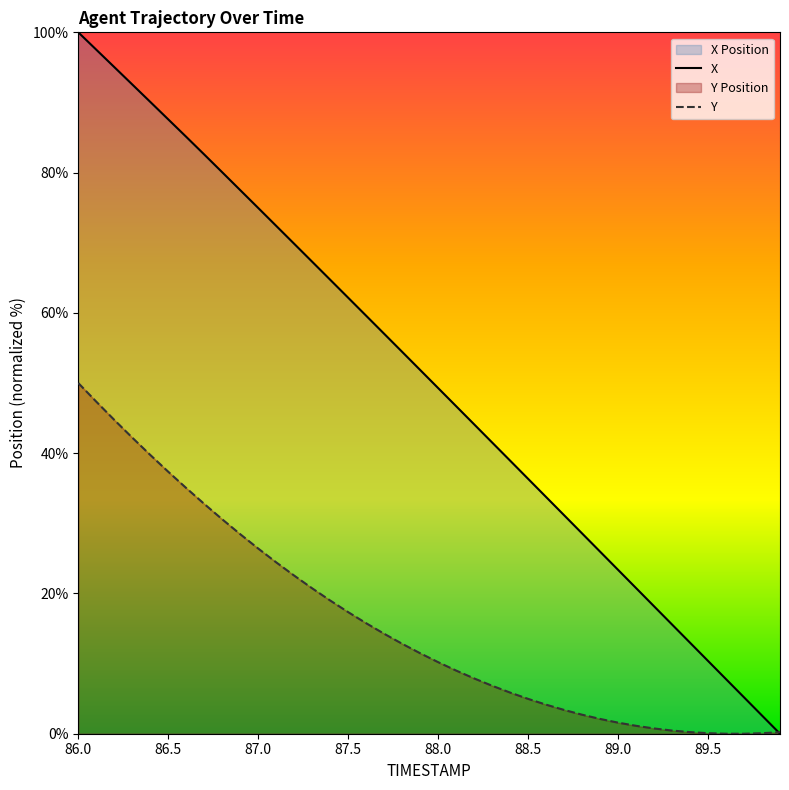

List the labels in order of Y value, smallest first.

89.7, 89.6, 89.8, 89.5, 89.9, 89.4, 89.3, 89.2, 89.1, 89.0, 88.9, 88.8, 88.7, 88.6, 88.5, 88.4, 88.3, 88.2, 88.1, 88.0, 87.9, 87.8, 87.7, 87.6, 87.5, 87.4, 87.3, 87.2, 87.1, 87.0, 86.9, 86.8, 86.7, 86.6, 86.5, 86.4, 86.3, 86.2, 86.1, 86.0